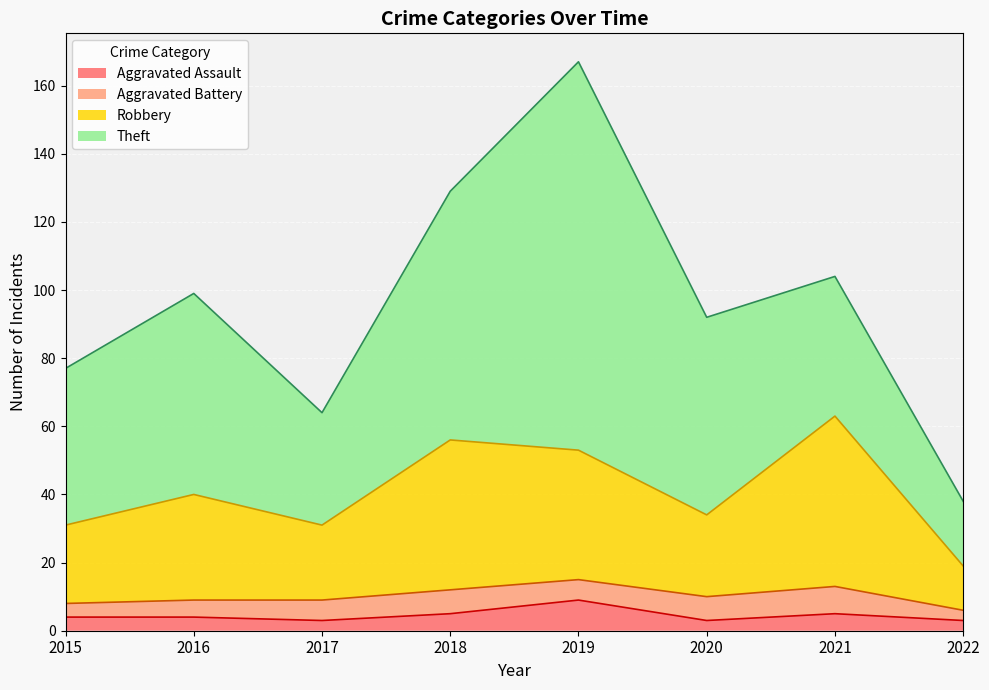

True or false: Robbery and Aggravated Assault intersect in this chart.

False